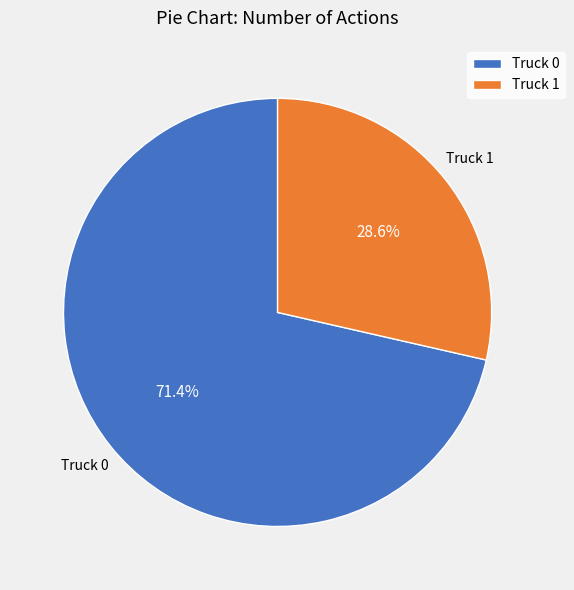

True or false: Truck 1 accounts for 29% of the total.

True